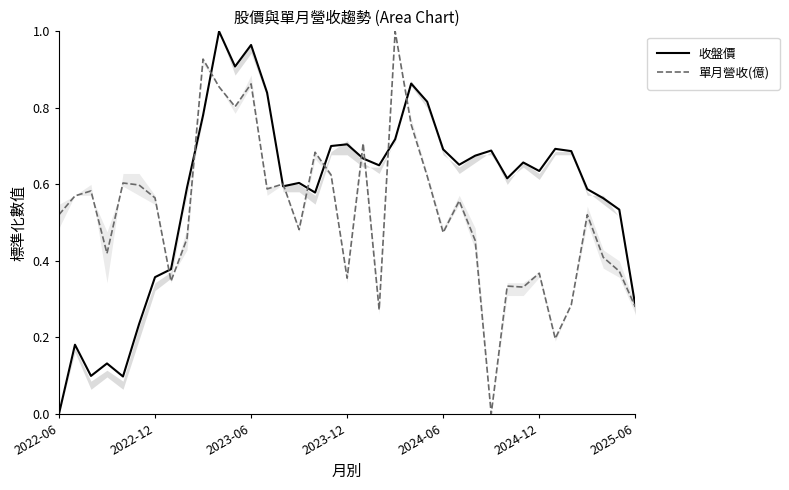

List the series in order of their peak value, highest first.

收盤價, 單月營收(億)